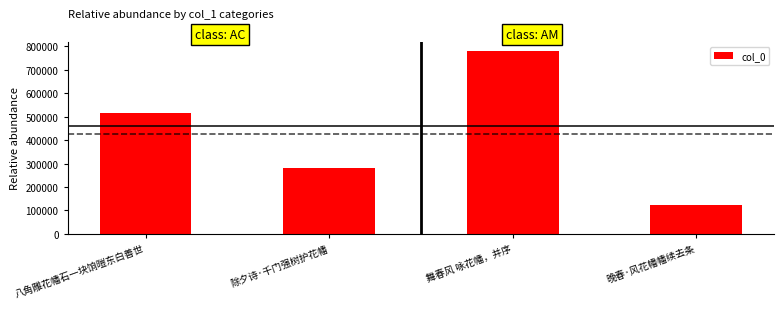

What is the sum of all values?

1700280